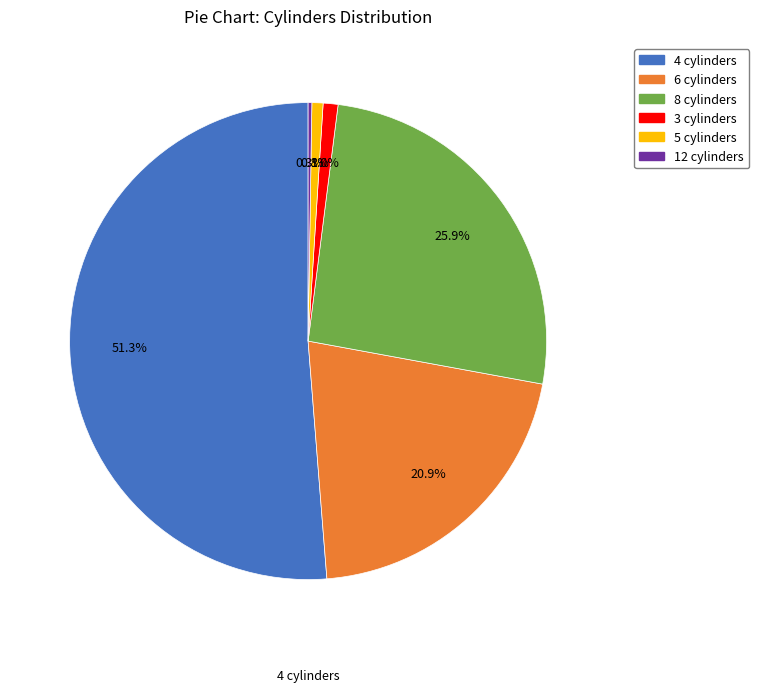

True or false: 3 cylinders accounts for 1% of the total.

True